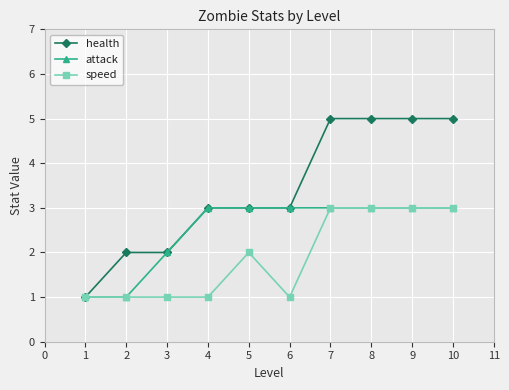

What is the value of the health point at the 6th from the left?

3